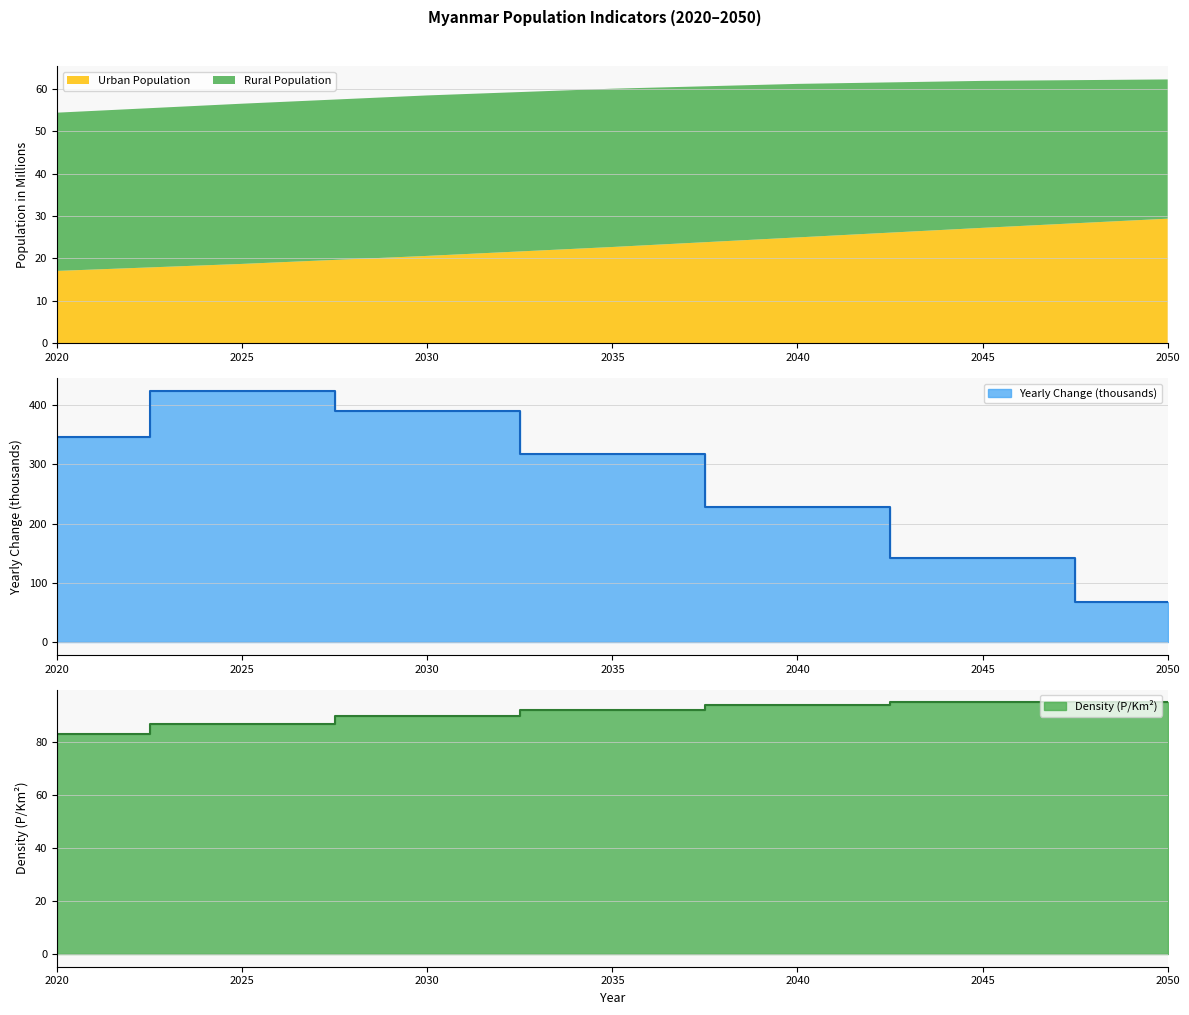

How many data points does each series have?

7